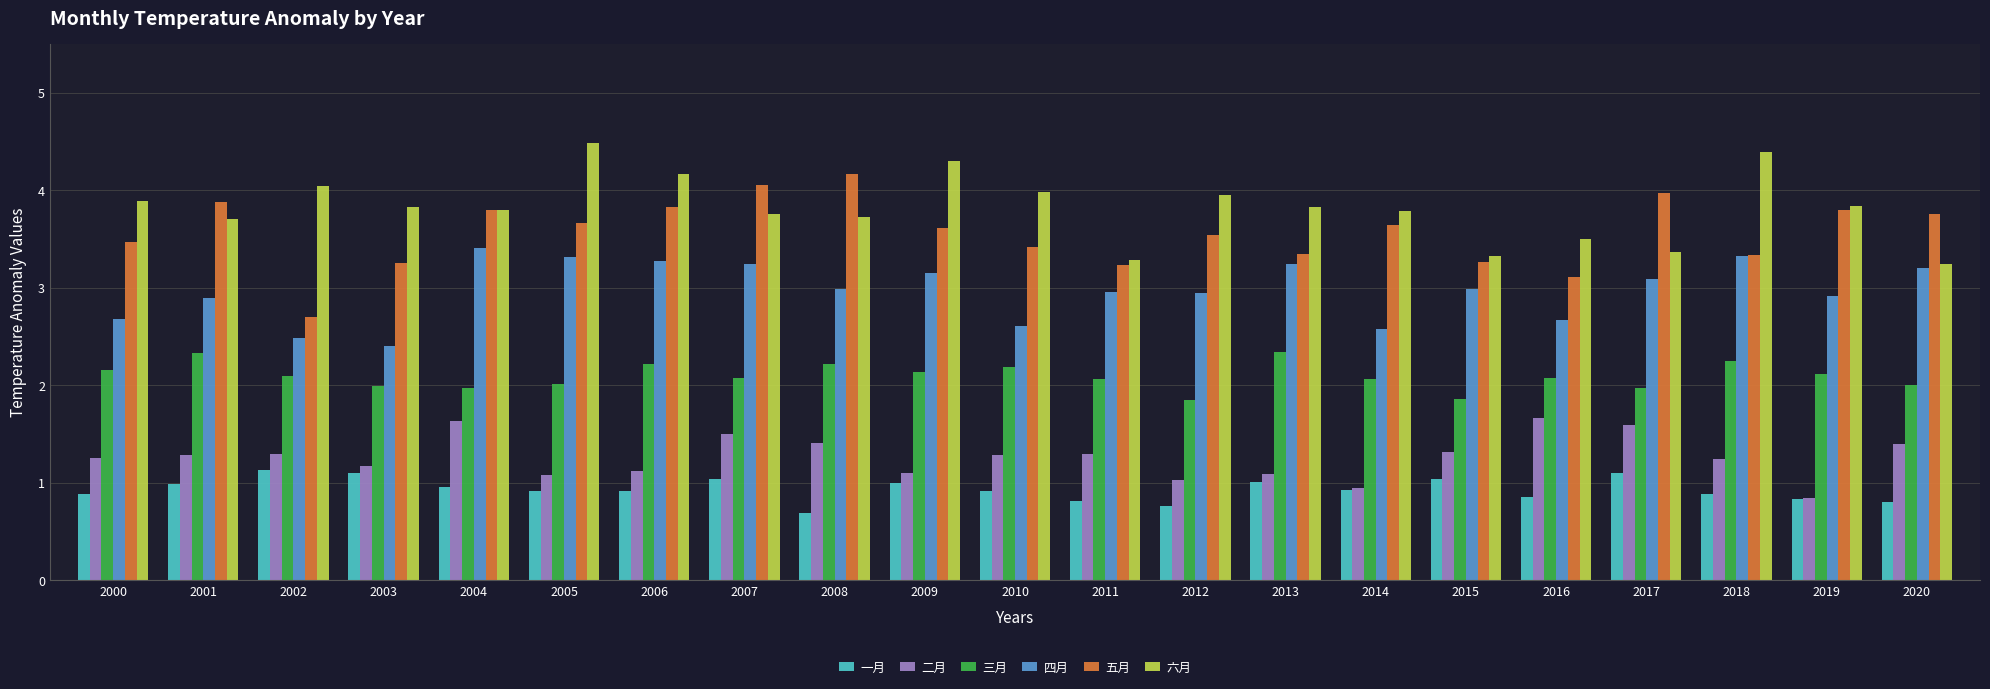

At how many categories does at least one series exceed 2?

21